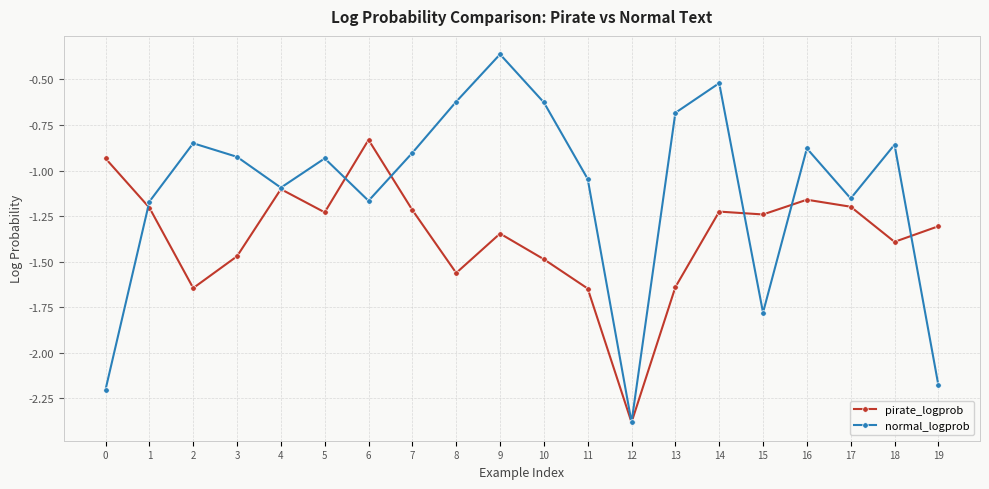

Which series changed the most between 3 and 6?

pirate_logprob